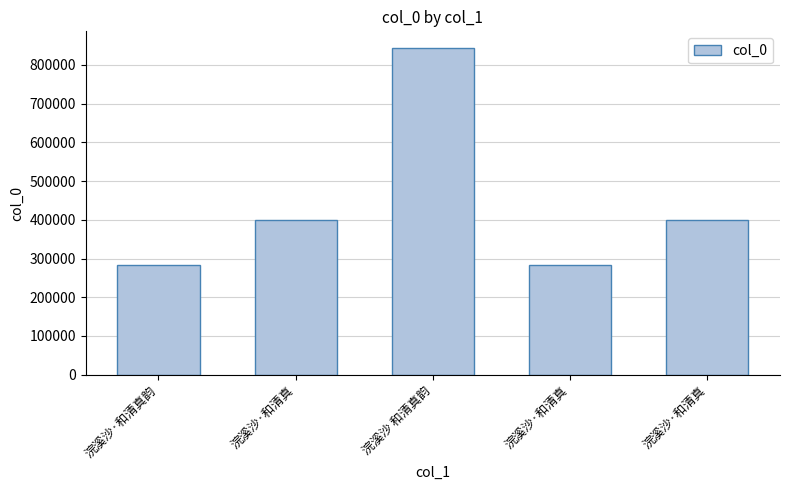

How many data points are less than 400741?

2